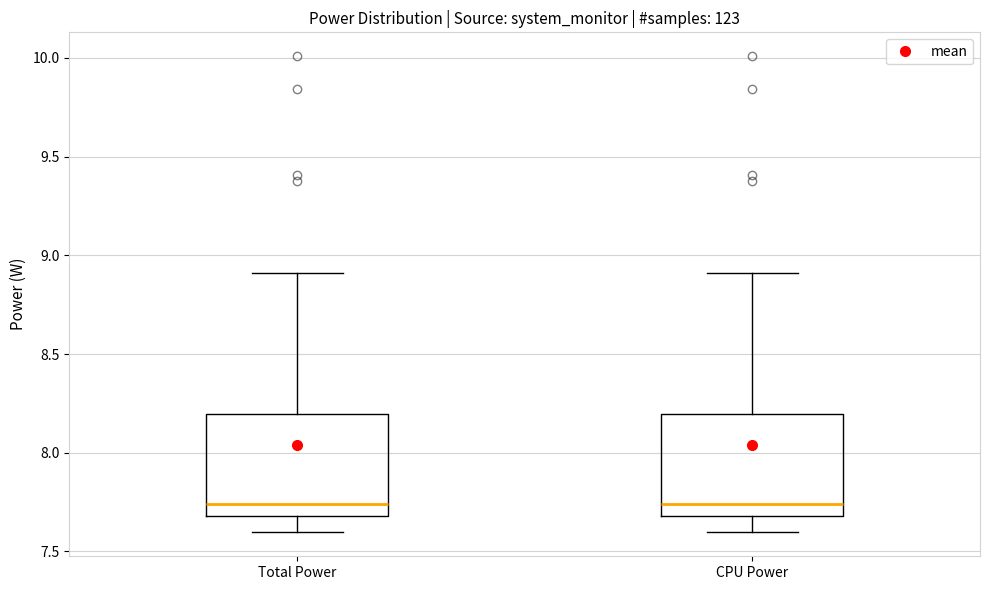

Where does the median line of the box for CPU Power sit on the y-axis? The values are not printed on the chart, so give them approximately, as read against the axis.

7.75